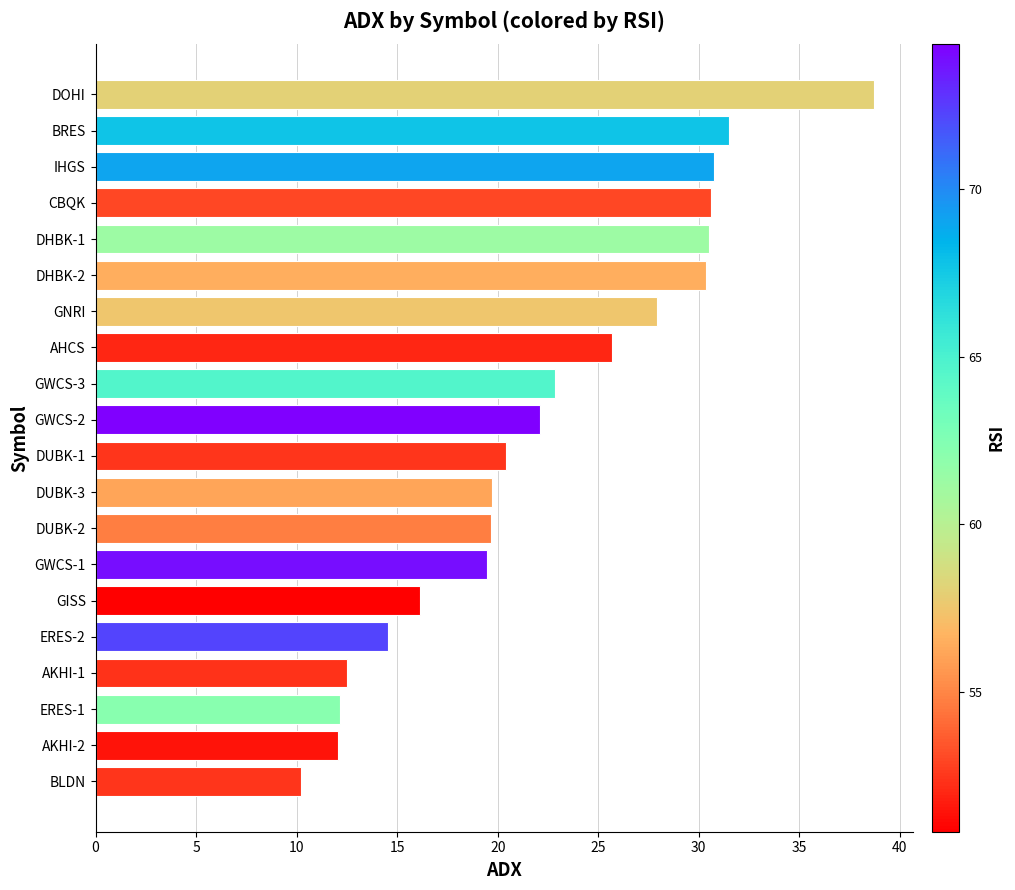

What is the difference between the second highest and second lowest values?

19.4